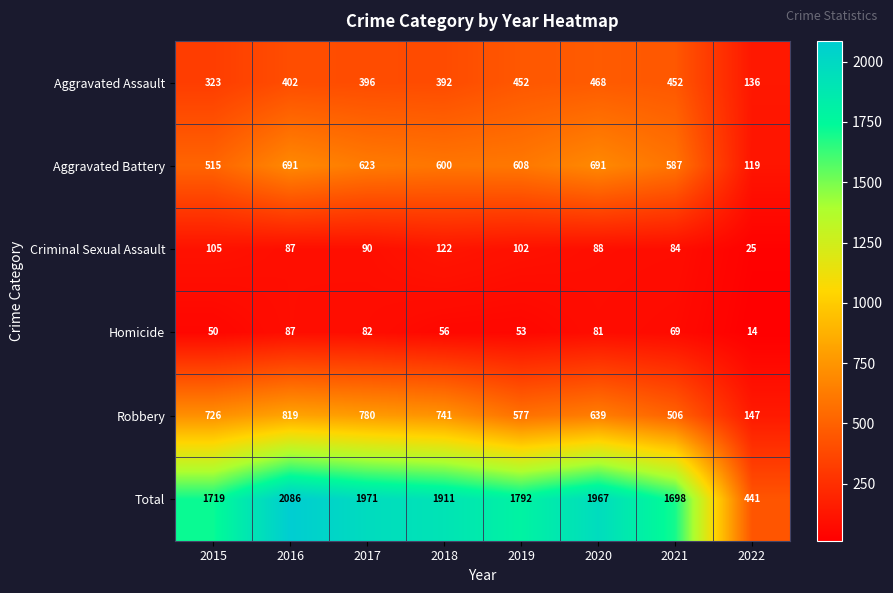

What is the difference between the second highest and second lowest values in the Aggravated Assault series?

129